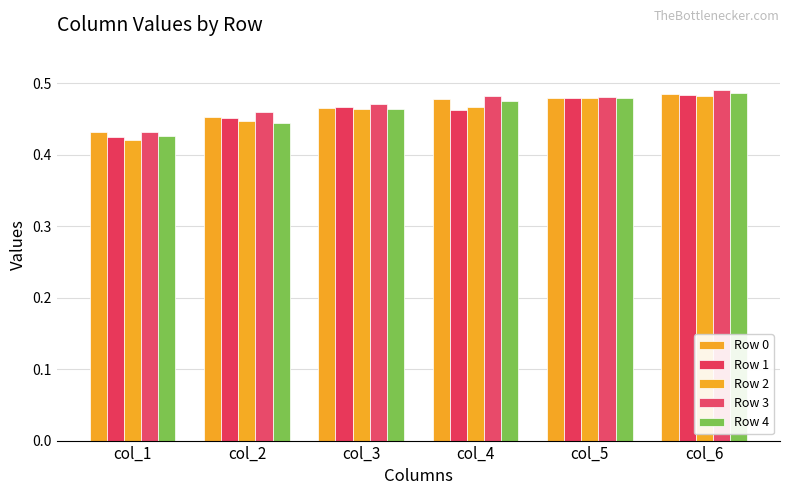

Count the Row 1 values in the range 0 to 1.

6